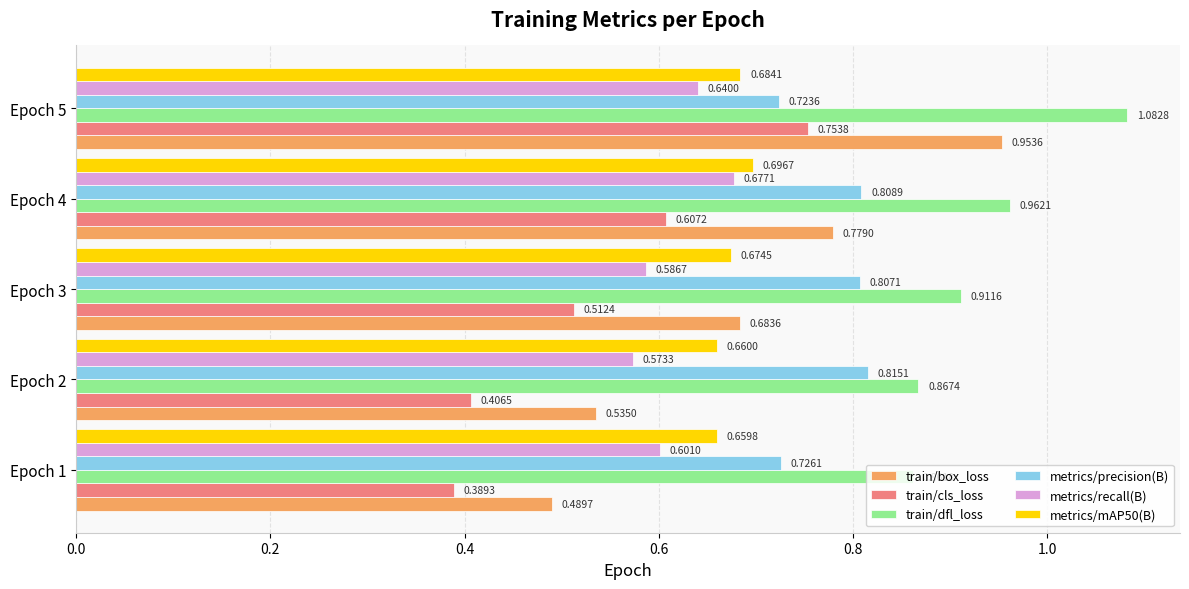

Which series has the largest total across all categories?

train/dfl_loss